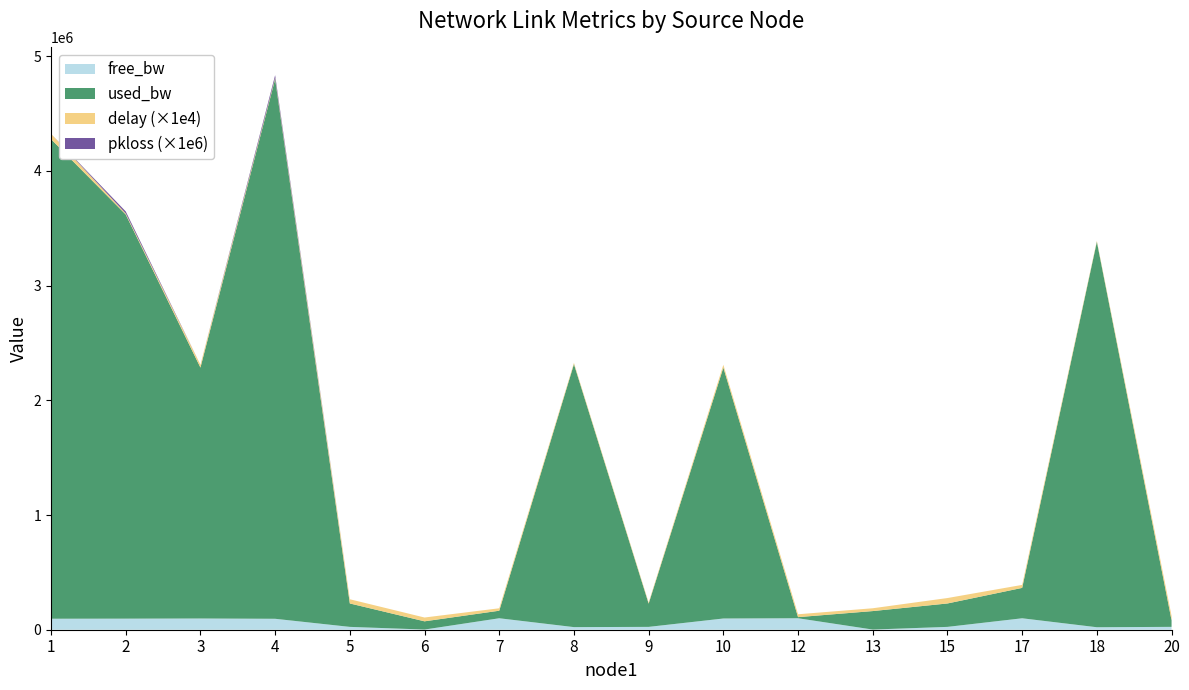

Reading left to right, transcribe all the data shown in this chart.

free_bw: 1=95818.6	2=96476.0	3=97812.6	4=95293.1	5=24795.9	6=1478.3	7=99934.2	8=22706.9	9=24797.1	10=97812.6	12=99990.3	13=1388.8	15=24795.9	17=99735.1	18=21639.5	20=24942.6
used_bw: 1=4180838.4	2=3523432.9	3=2187304.3	4=4705831.9	5=204095.4	6=71733.5	7=65768.4	8=2292614.4	9=202882.7	10=2187304.3	12=9730.4	13=161176.5	15=204064.8	17=264895.5	18=3360376.1	20=57422.4
delay: 1=4.7	2=0.9	3=2.4	4=1.0	5=3.7	6=3.3	7=2.1	8=1.1	9=1.0	10=2.4	12=2.5	13=2.5	15=4.7	17=2.6	18=0.8	20=3.9
pkloss: 1=0.0	2=0.0	3=0.0	4=0.0	5=0.0	6=0.0	7=0.0	8=0.0	9=0.0	10=0.0	12=0.0	13=0.0	15=0.0	17=0.0	18=0.0	20=0.0